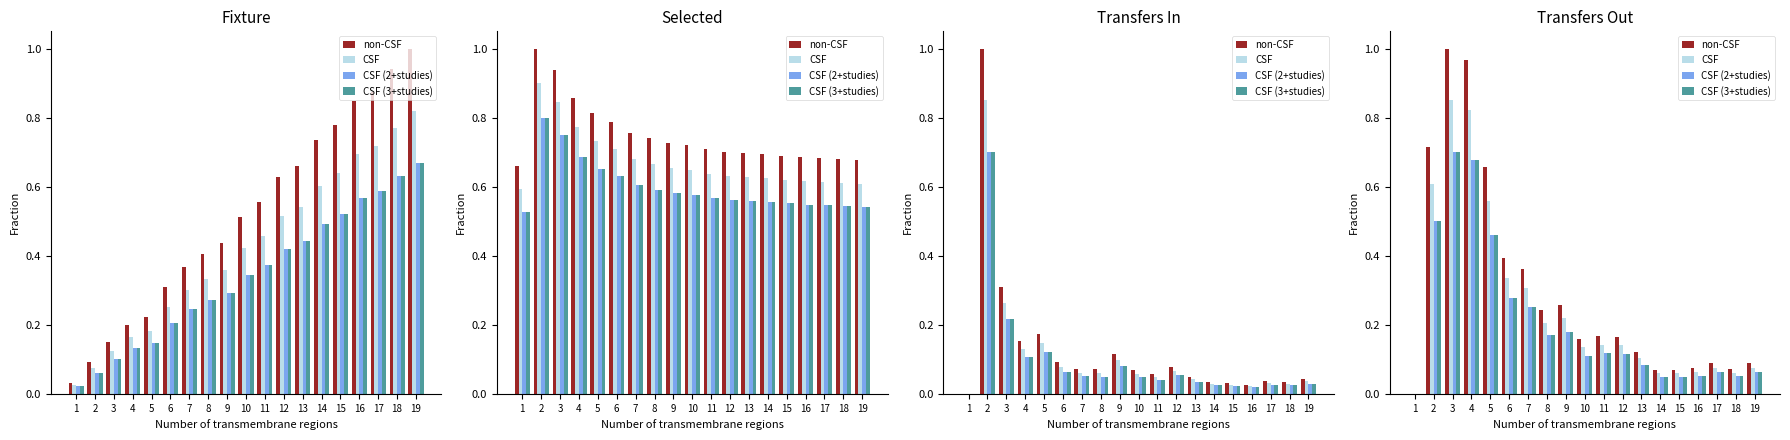

How many data points in CSF (2+studies) are above 0?

18